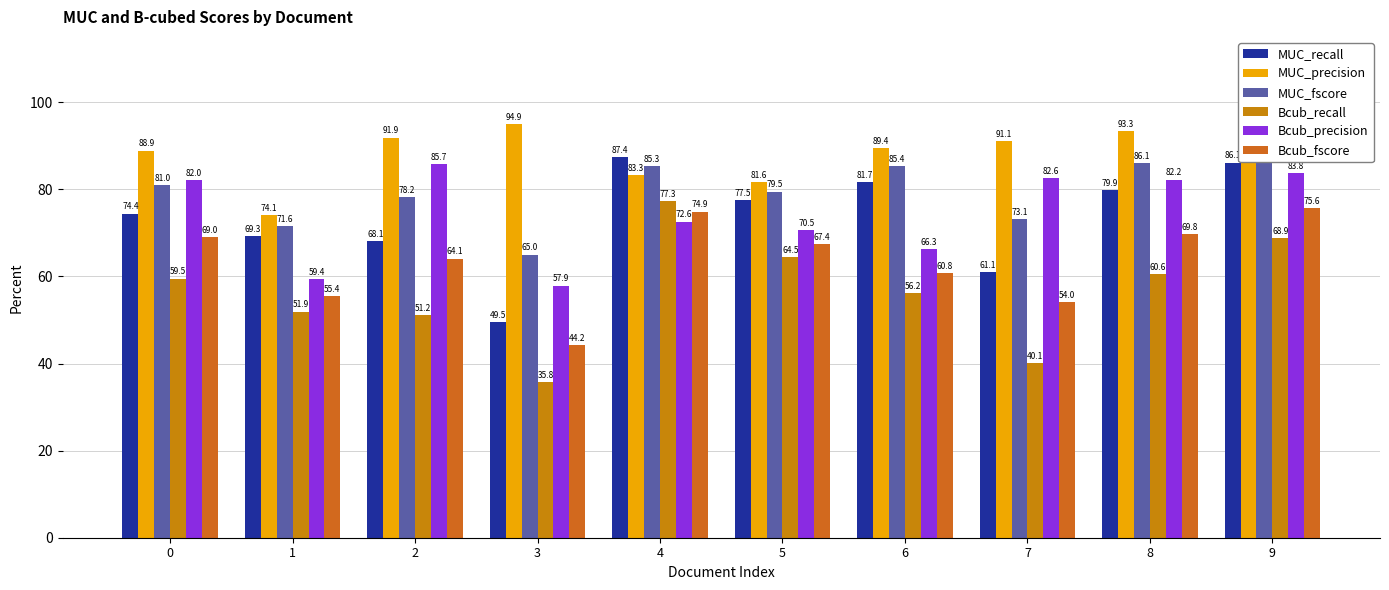

Which series changed the most between 4 and 6?

Bcub_recall